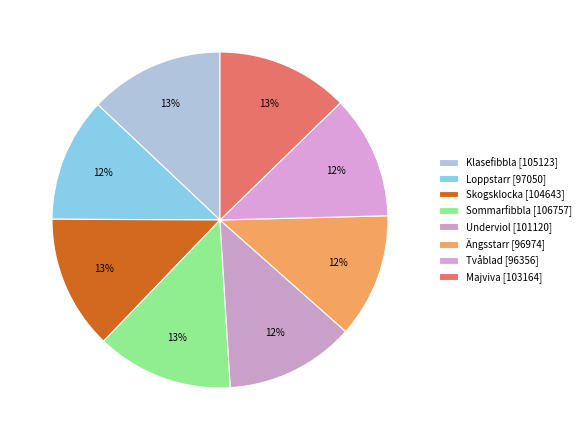

How many slices are in this pie chart?

8